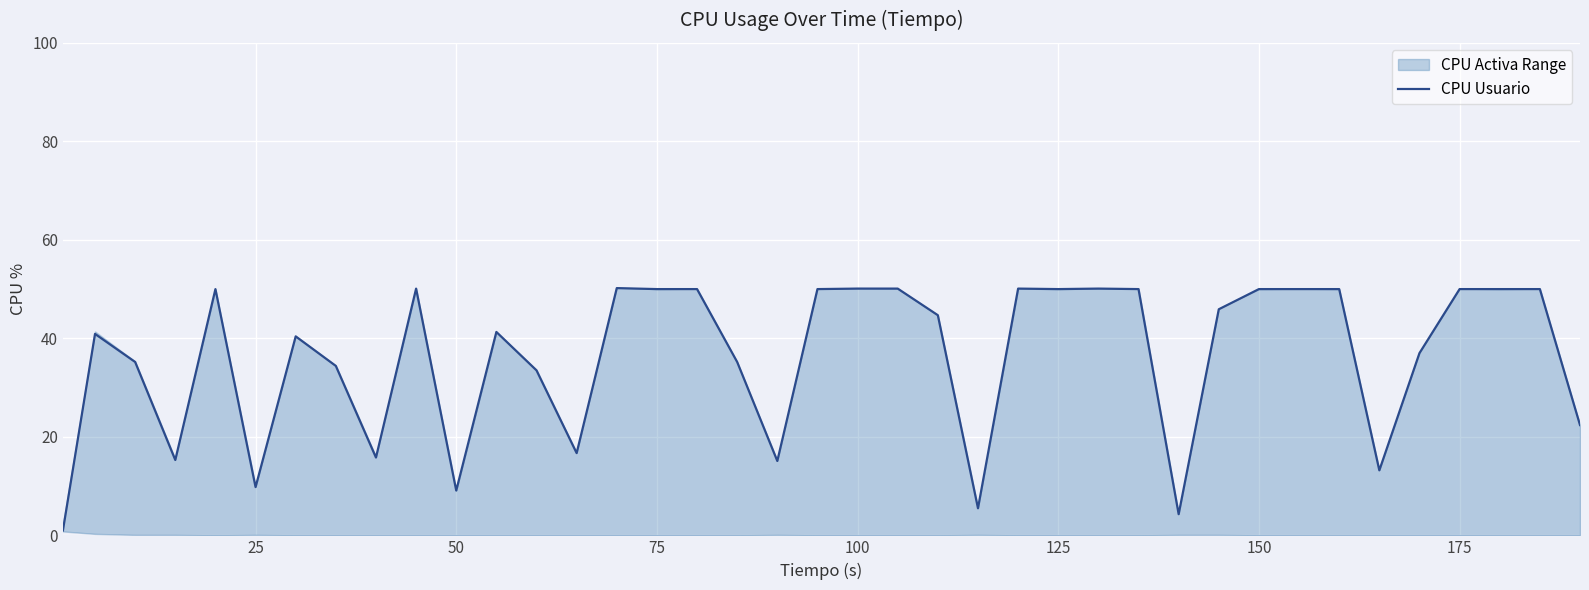

What is the sum of all values?

1417.4